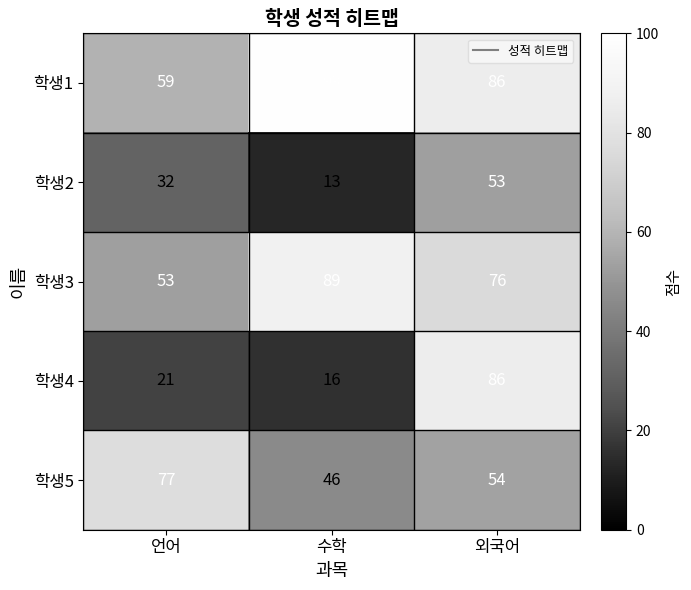

Count the 학생2 values in the range 13 to 53.

3